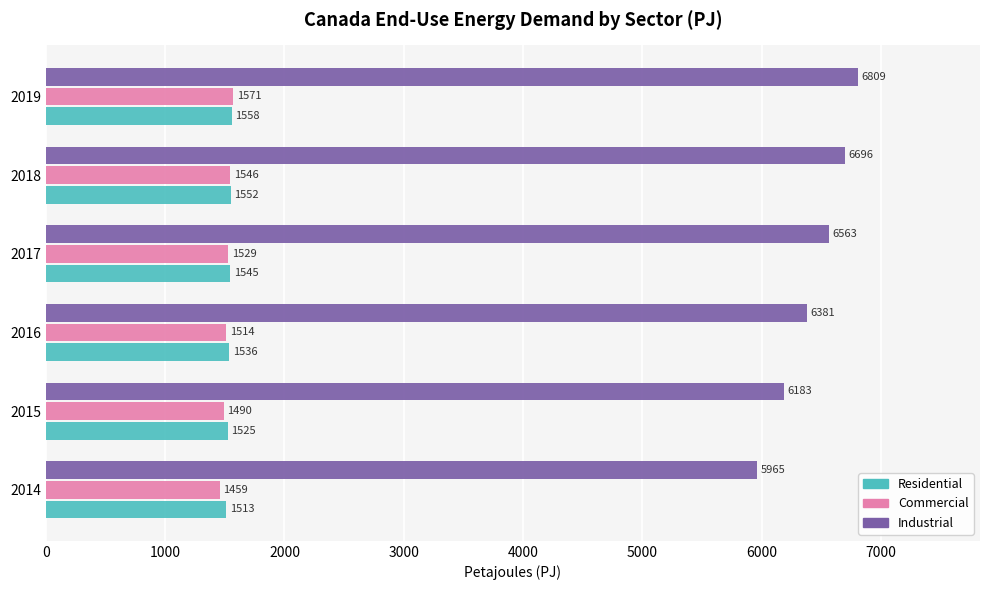

At which category is the sum across all series the highest?

2019